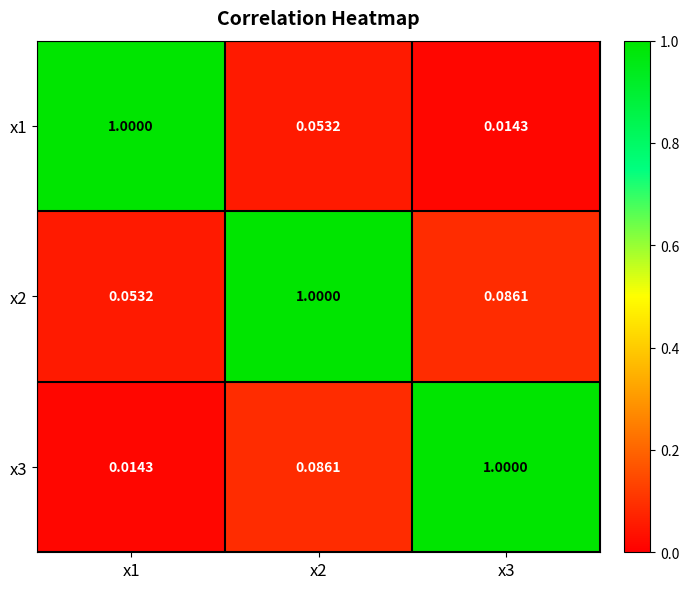

What is the greatest value displayed?

1.0